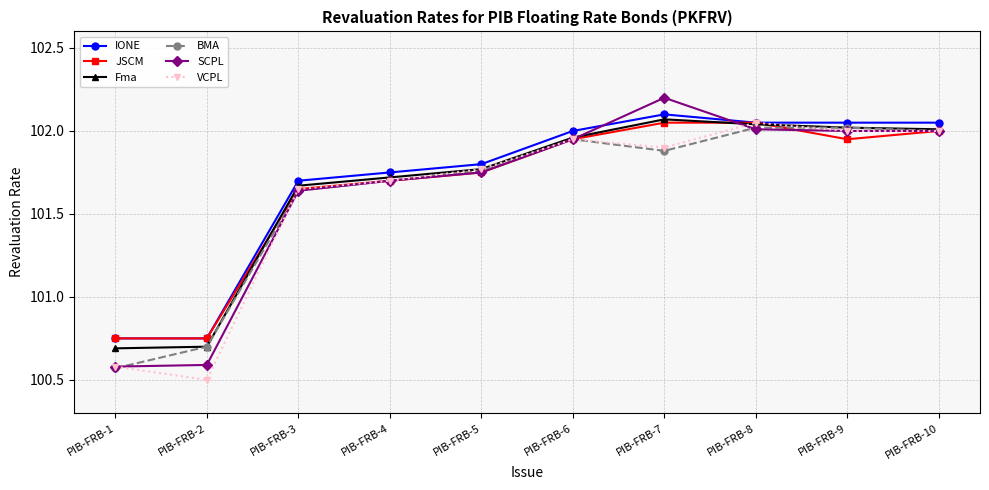

What is the sum of all BMA values?

1016.2